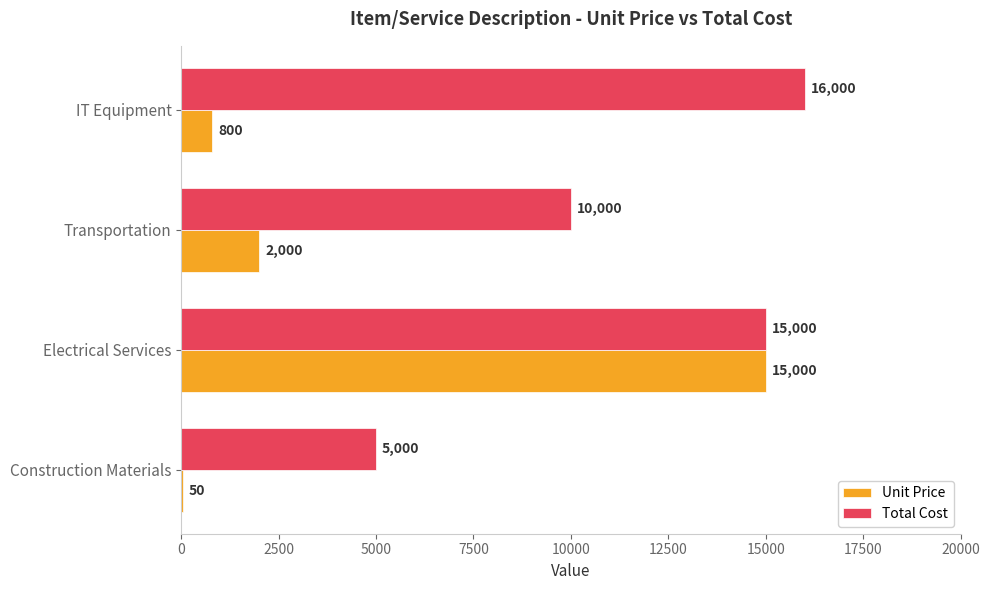

What is the sum of the Total Cost values at IT Equipment and Electrical Services?

31000